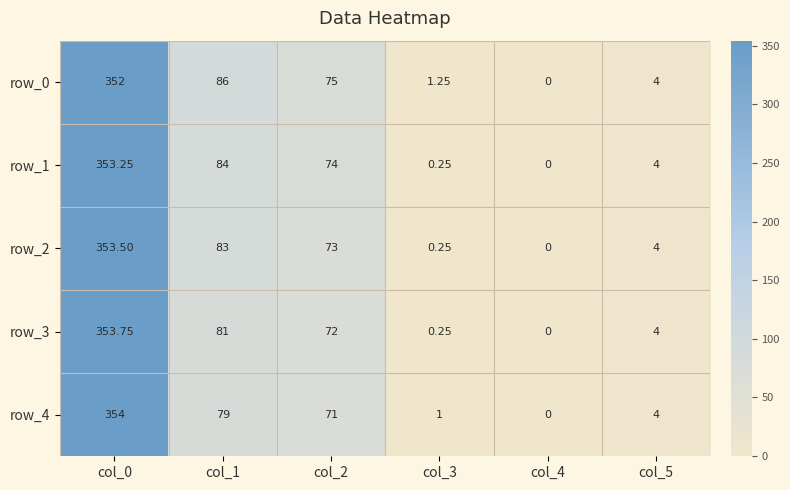

How many distinct data groups are displayed?

5